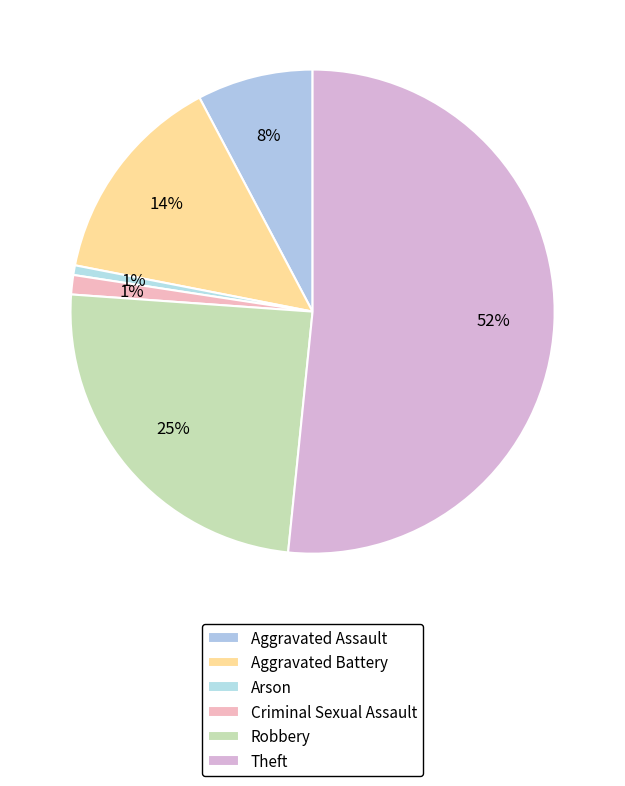

Which slice is the largest?

Theft